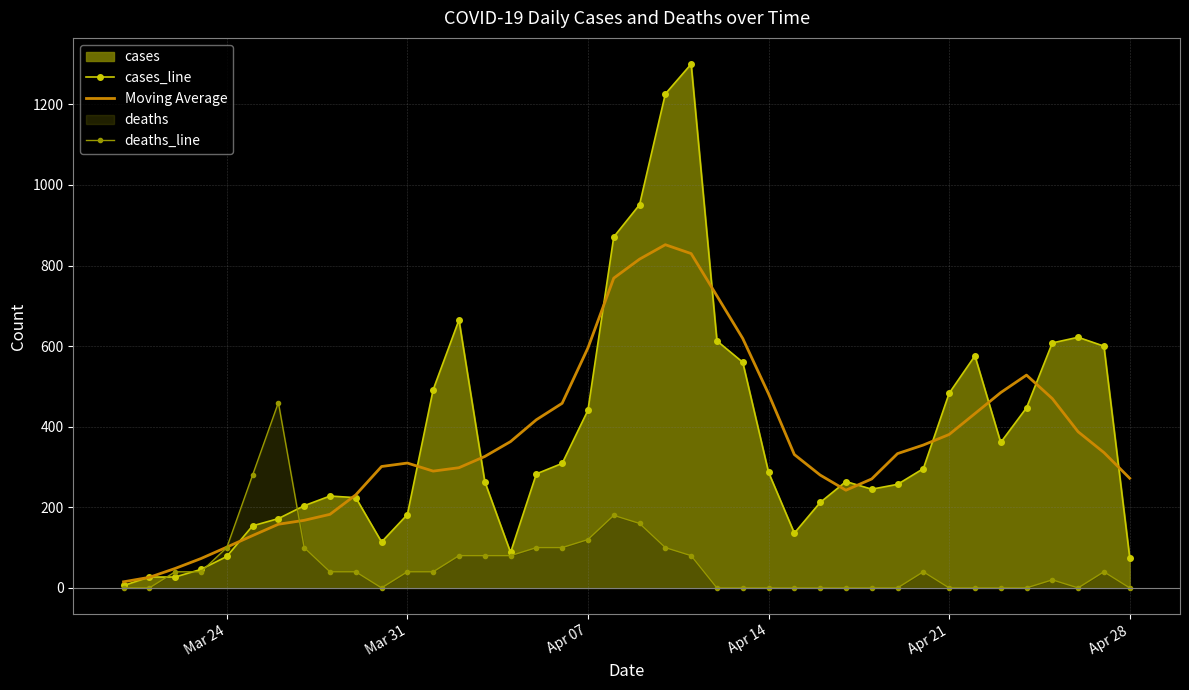

What is the value of the Moving Average point at the 21st from the left?

815.9